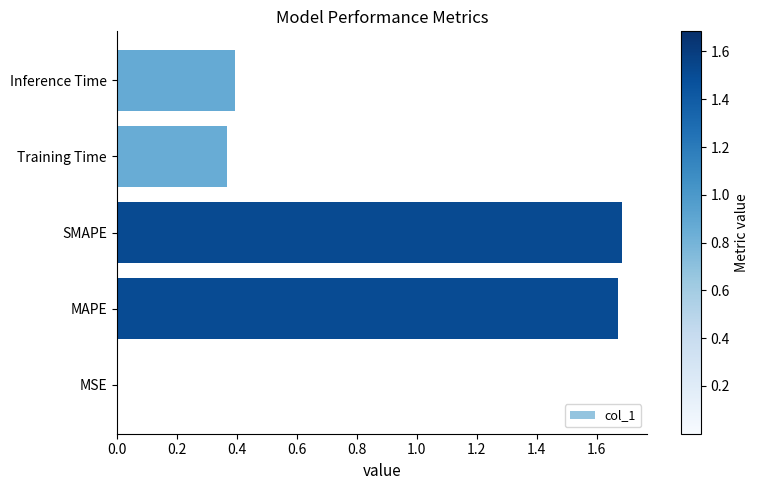

The chart shows a value of 0.4 at Inference Time. True or false?

True